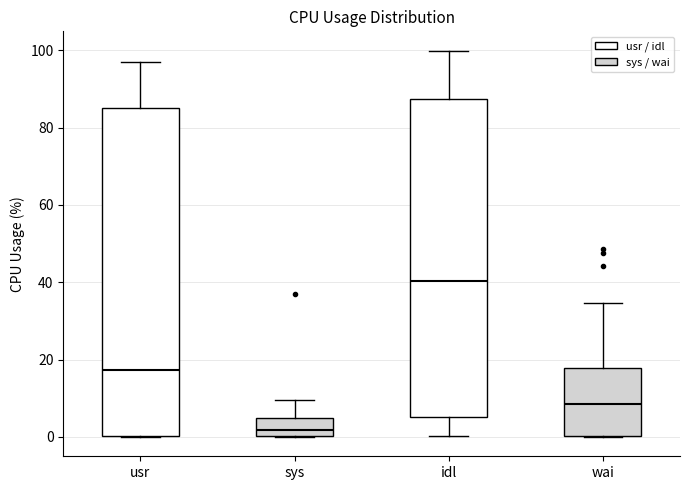

Comparing the boxes themselves (not the whiskers), which one is the tallest?

usr